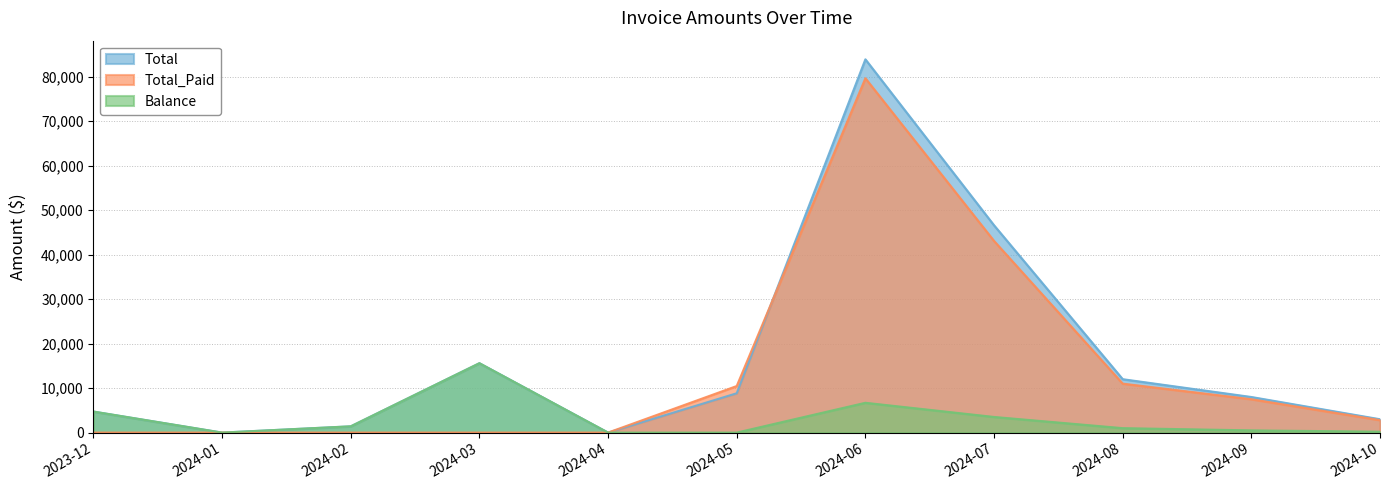

Where is Balance nearest to the value 7796?

2024-06